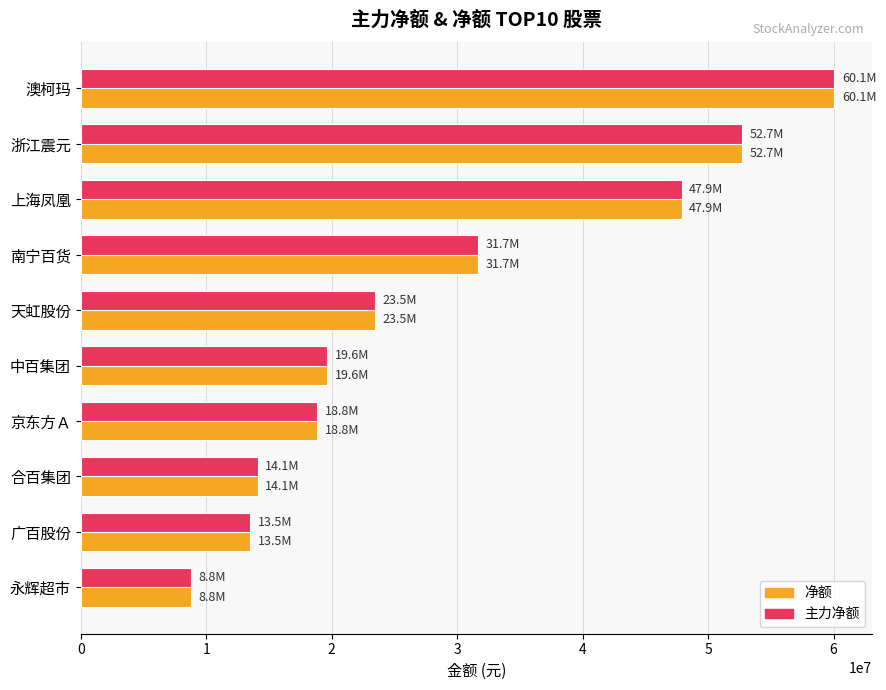

At which label is 主力净额 closest to 34424846?

南宁百货